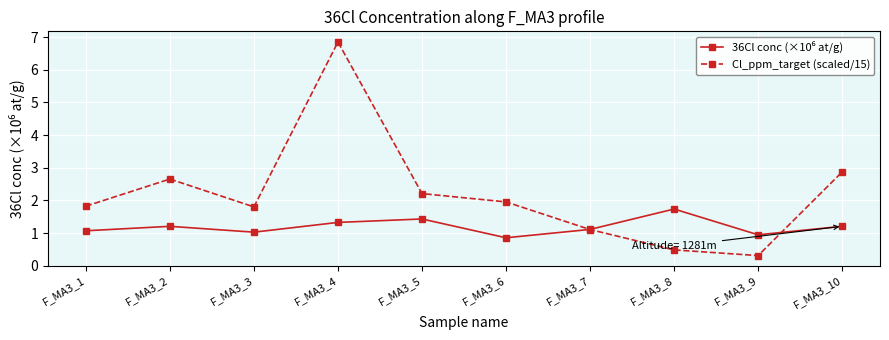

Which label corresponds to the largest value in the chart?

F_MA3_4